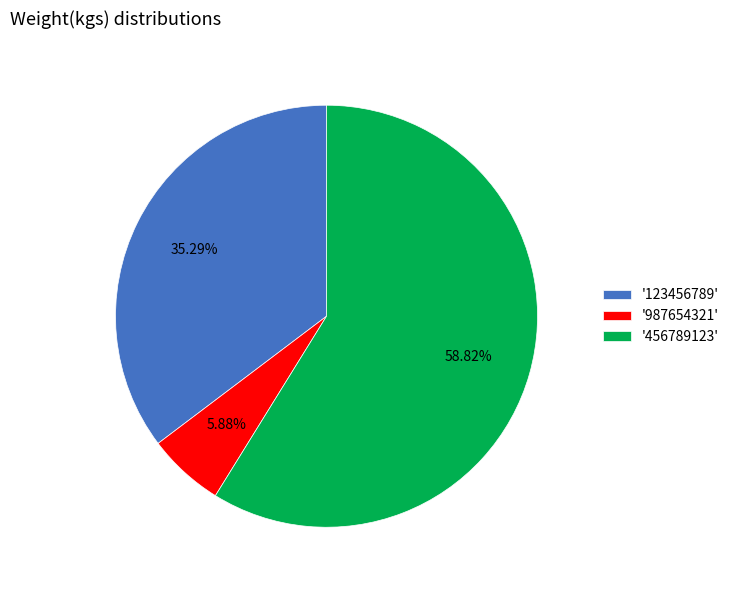

Is the sum of '456789123' and '123456789' greater than half?

Yes